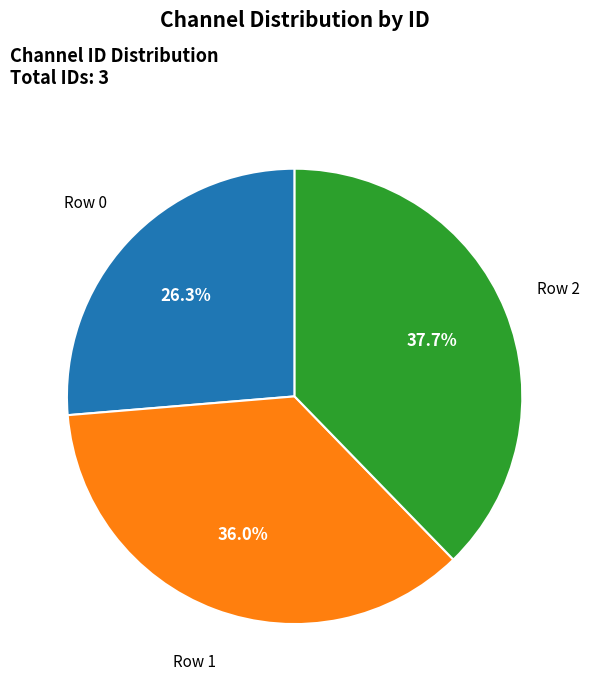

What portion of the pie excludes Row 2?

62.3%